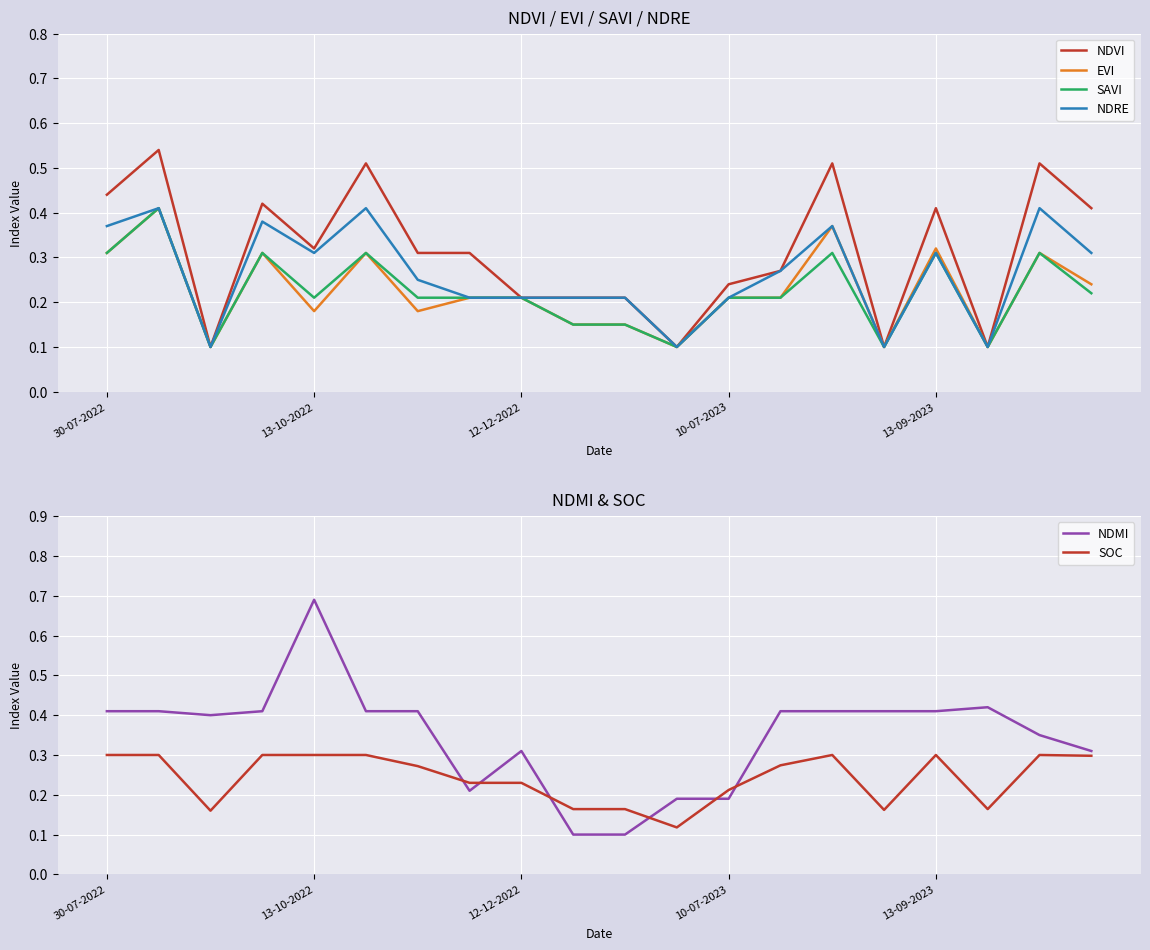

List the series in order of their peak value, highest first.

NDMI, NDVI, EVI, SAVI, NDRE, SOC